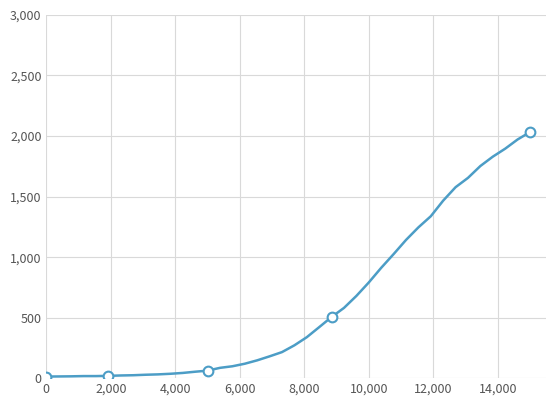

What is the difference between the maximum and minimum values?

2019